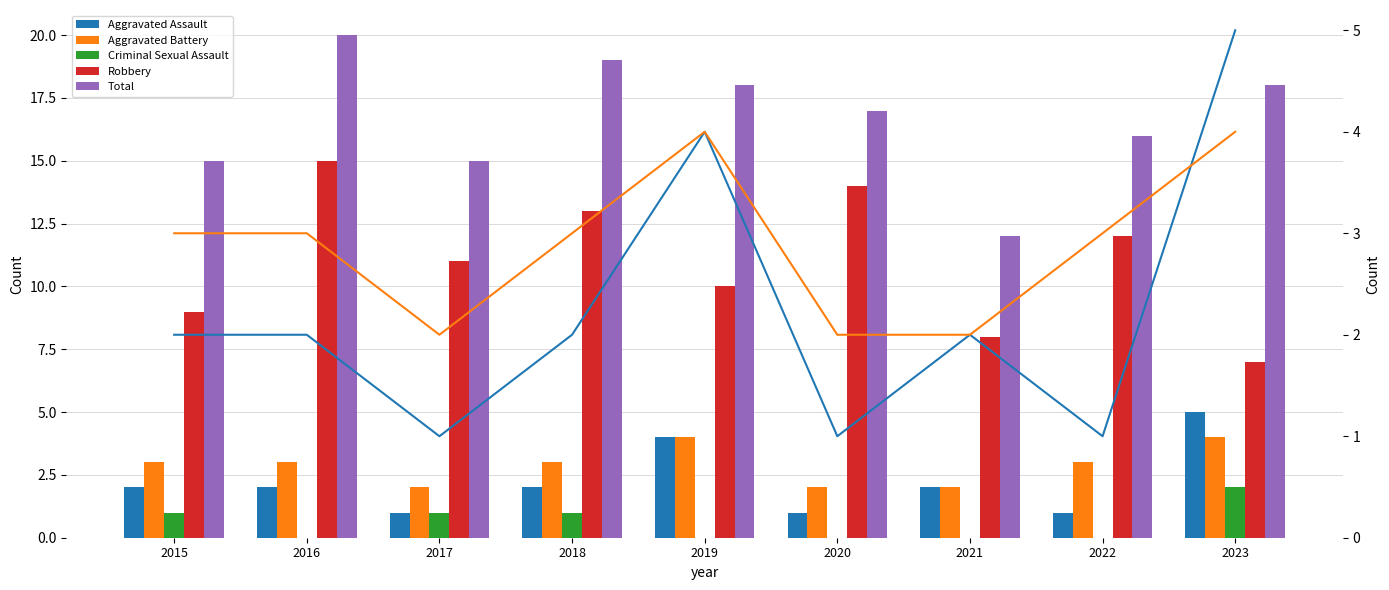

What is the sum of the Aggravated Battery values at 2018 and 2019?

7